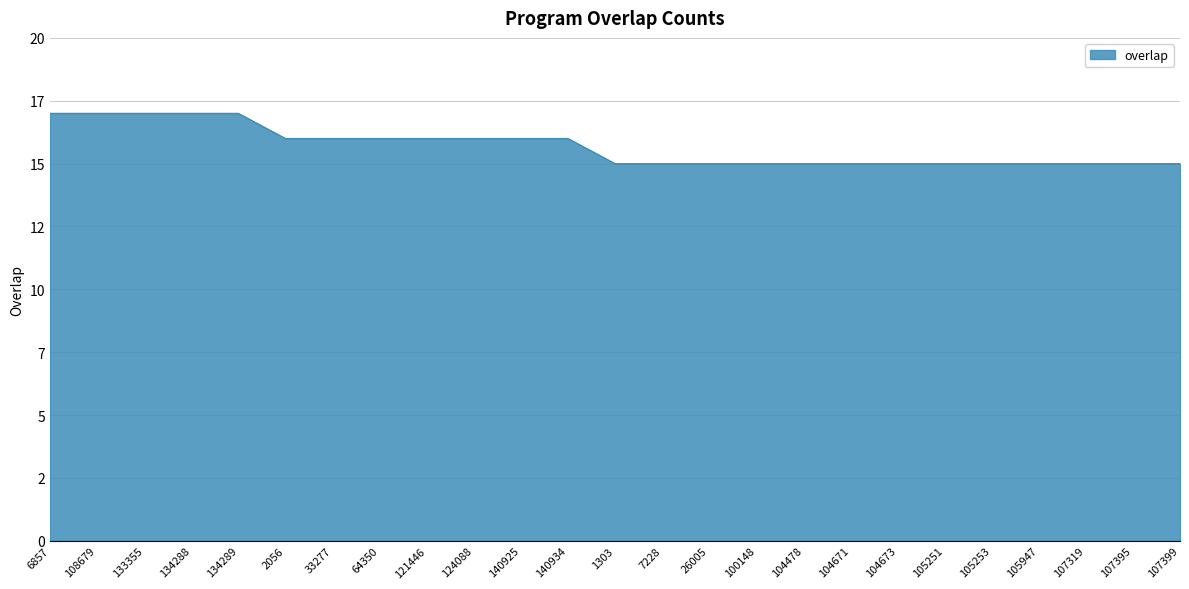

What is the average value?

16